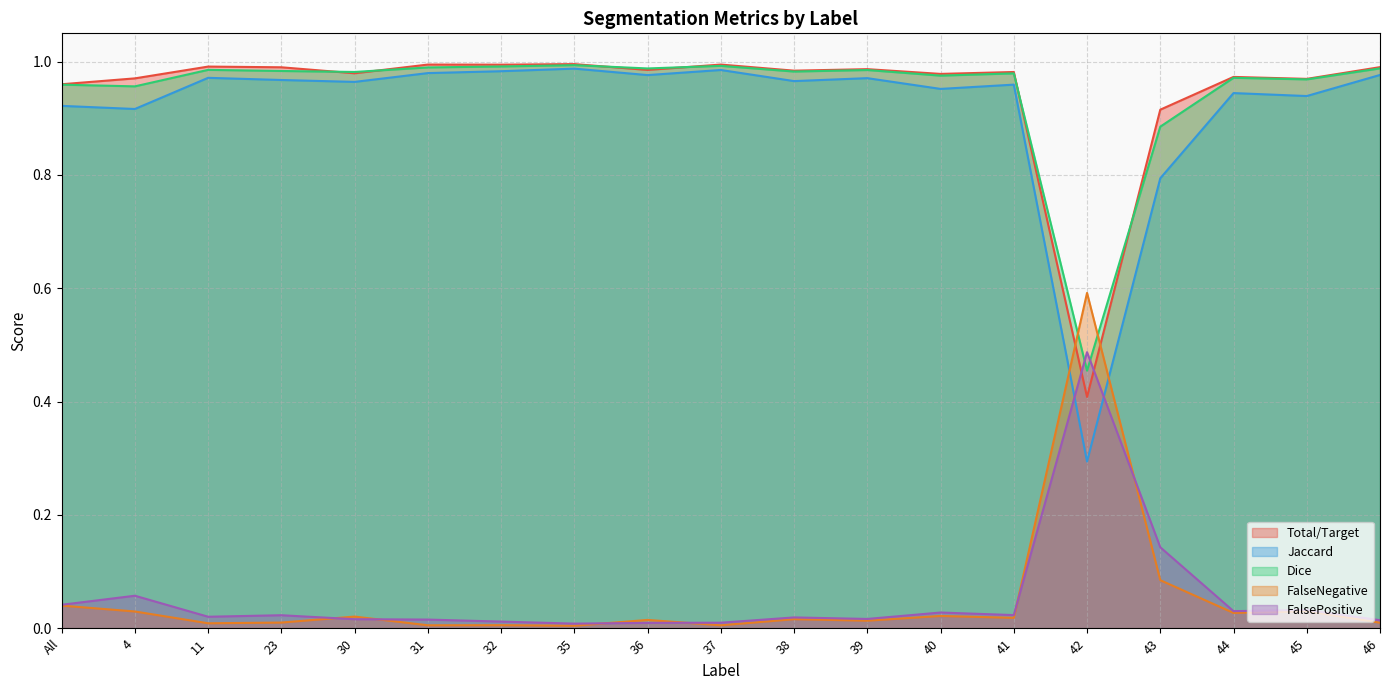

Where is the first local maximum for Dice?

11